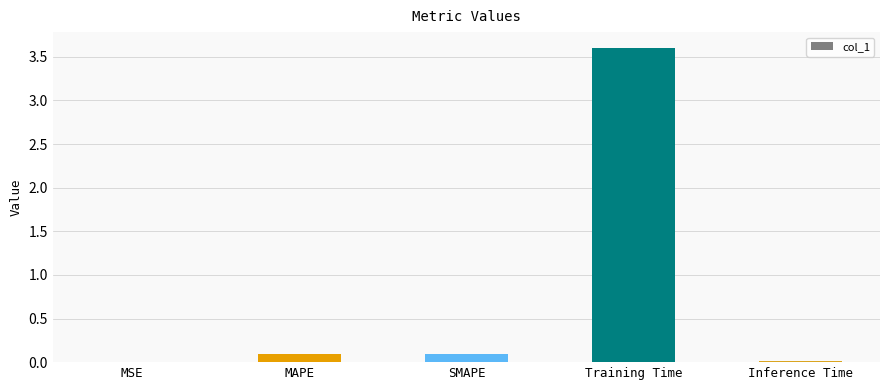

Is it true that the value at Training Time is 0.8?

False